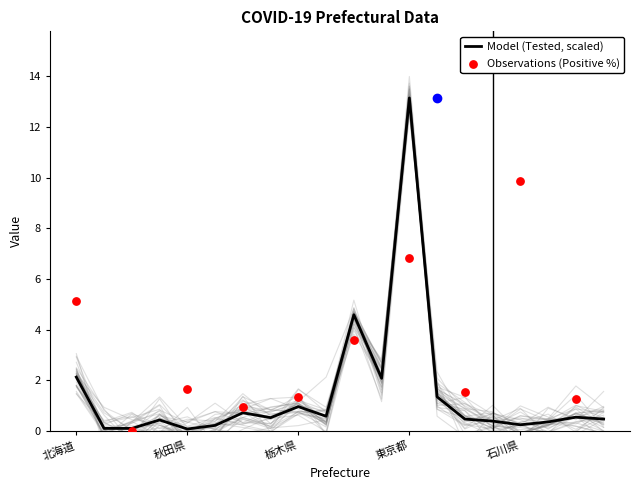

Which series has the widest spread of Y values?

Positive